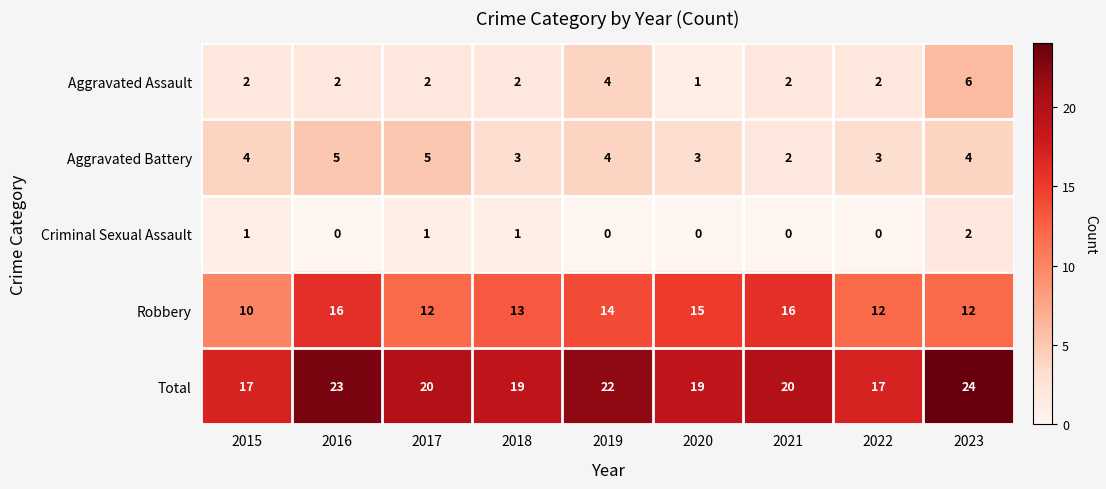

What is the sum of the Robbery values at 2021 and 2022?

28